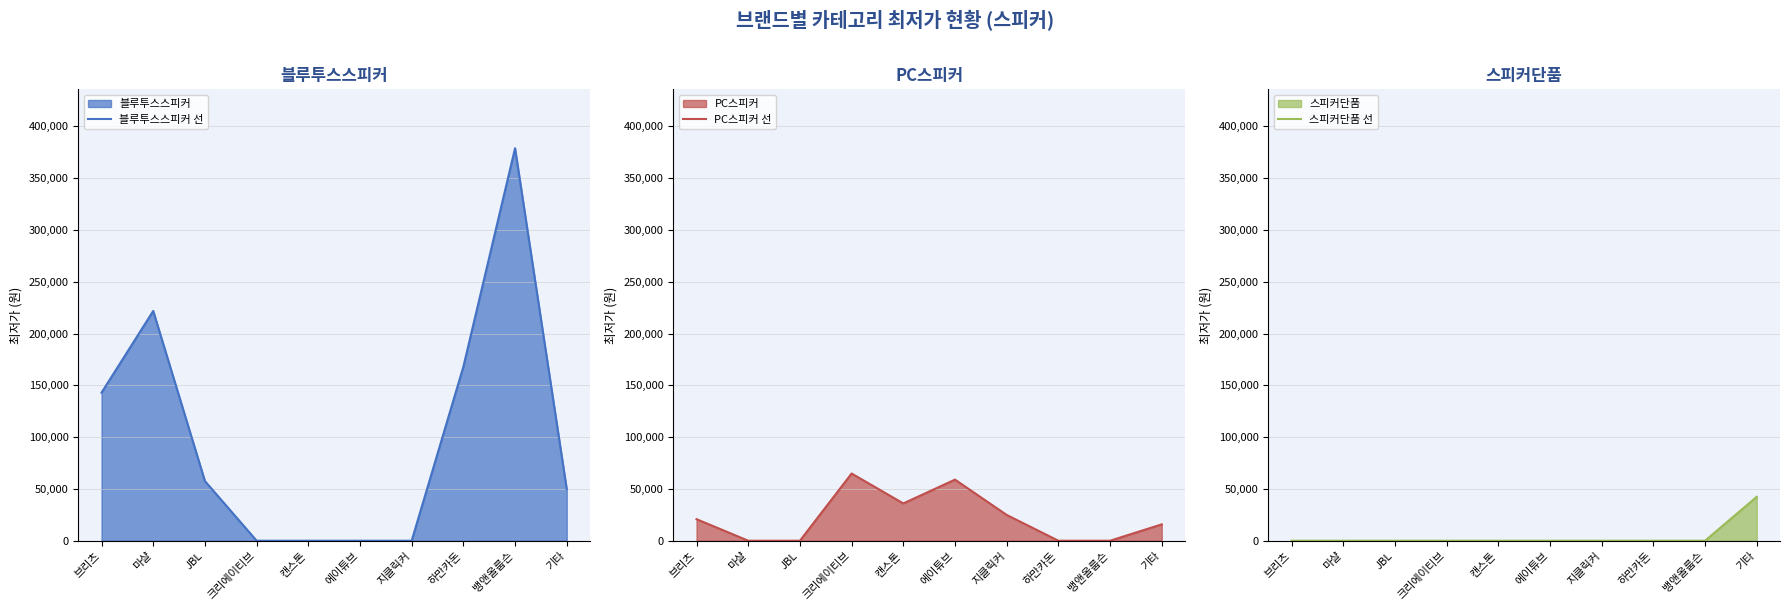

What is the label of the 3rd point from the left?

JBL